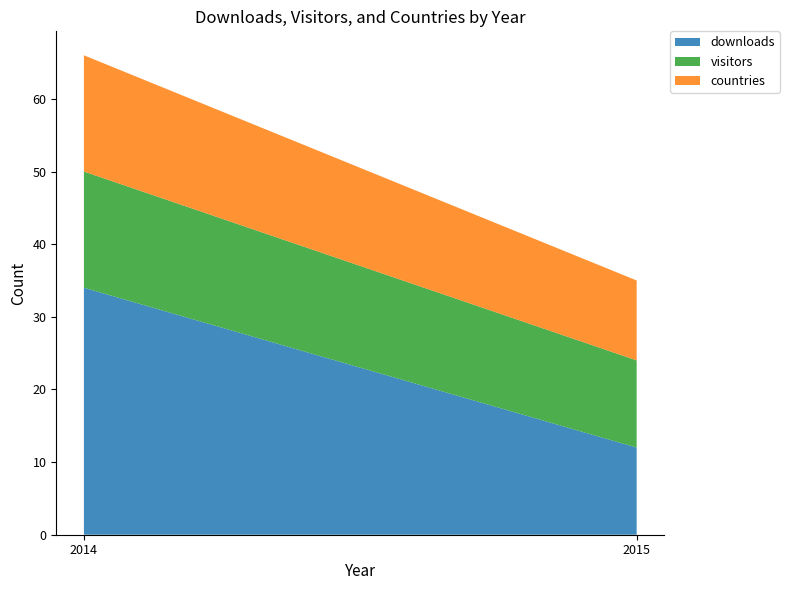

Reading left to right, list the values for the downloads series.

2014=34	2015=12